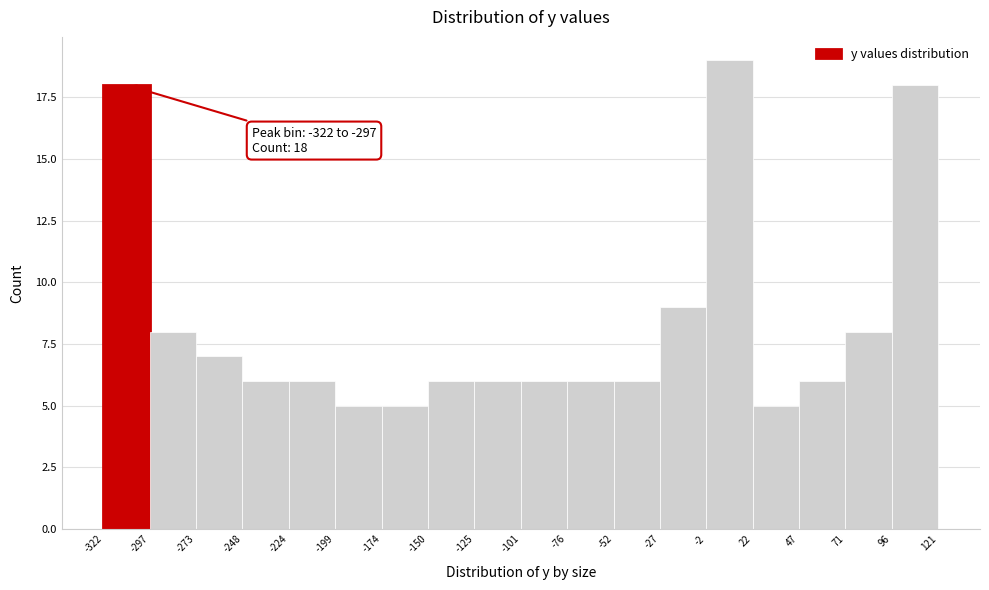

Over which range of the x-axis is the bar tallest?

-2 to 22